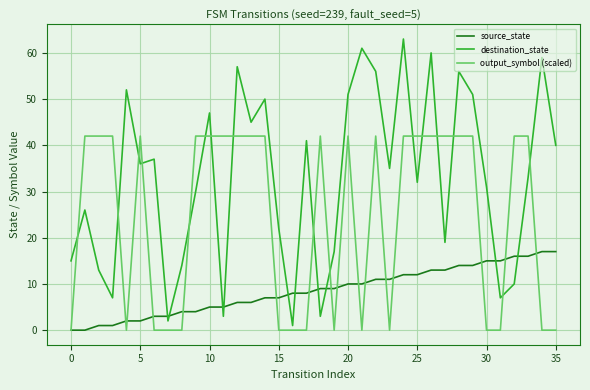

Rank the series by their maximum value, from highest to lowest.

destination_state, output_symbol (scaled), source_state